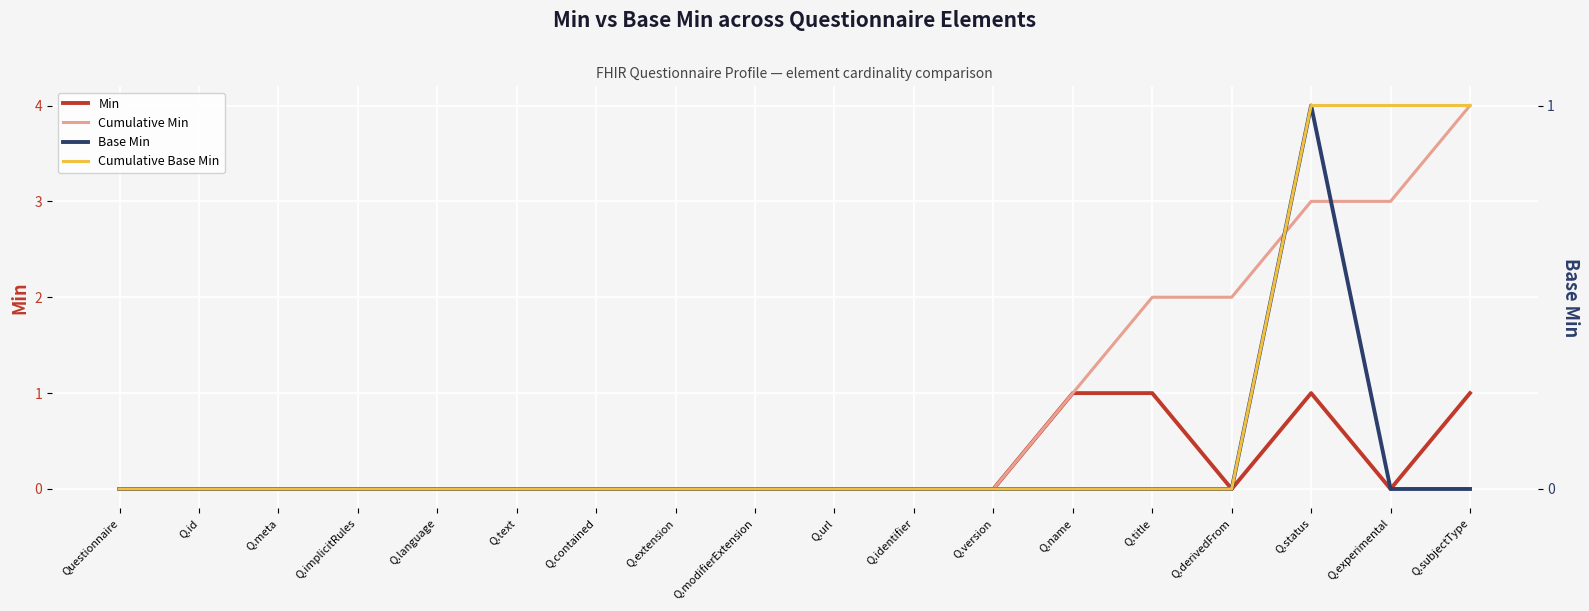

At how many categories does at least one series exceed 2?

3